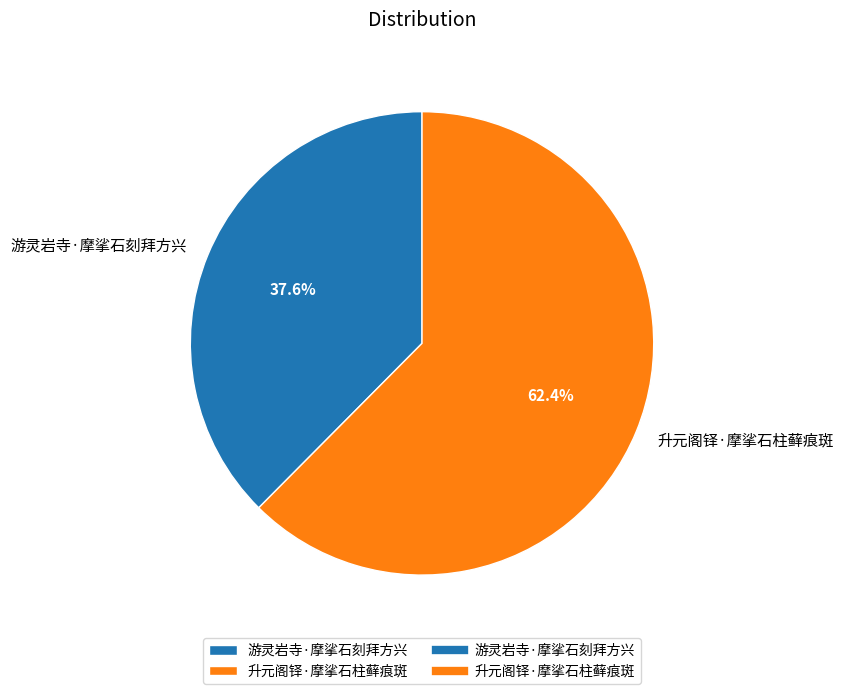

What is the smallest slice in the pie chart?

游灵岩寺·摩挲石刻拜方兴